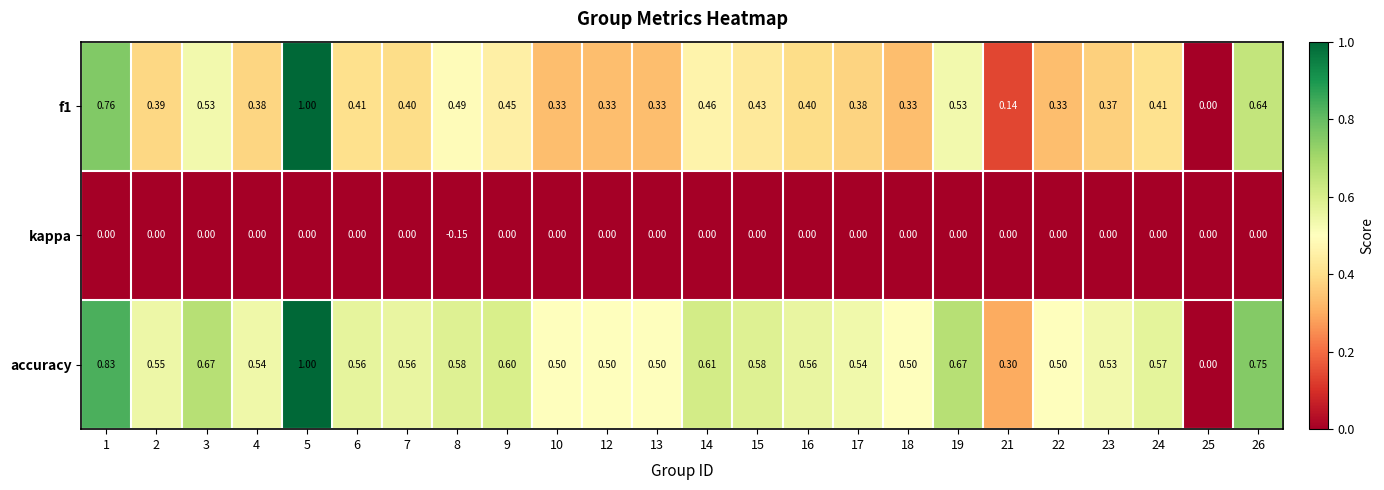

Between 7 and 12, which series saw the biggest shift?

f1